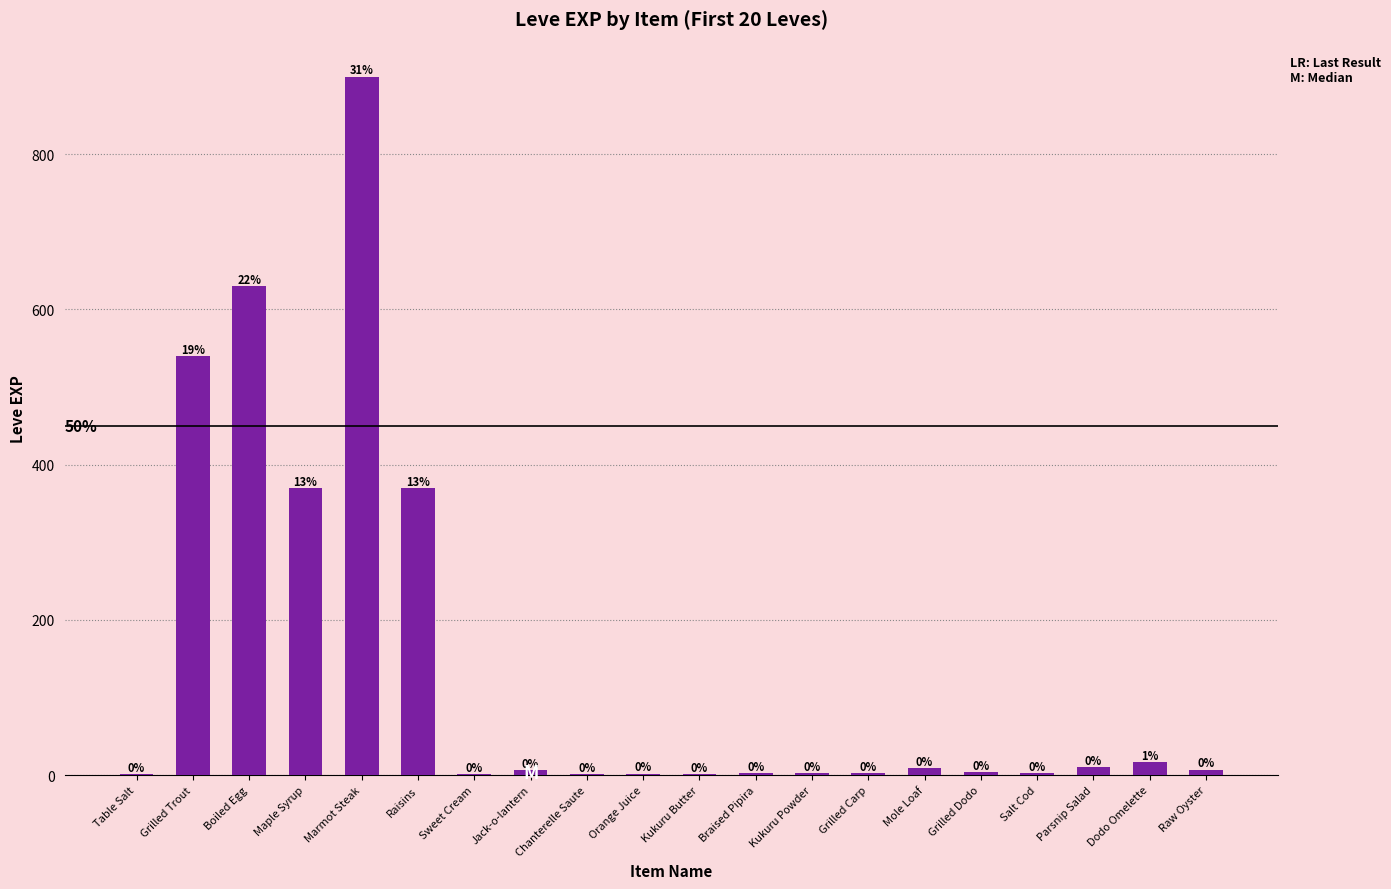

What is the difference between the maximum and minimum values?

899